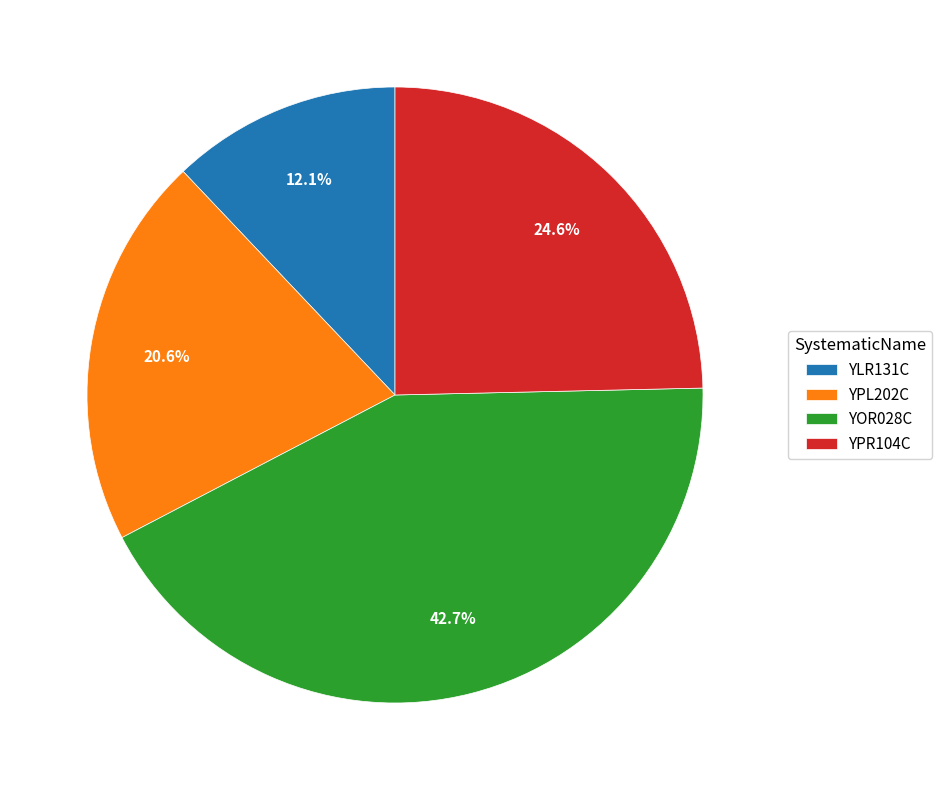

Which category has the smallest portion of the pie?

YLR131C